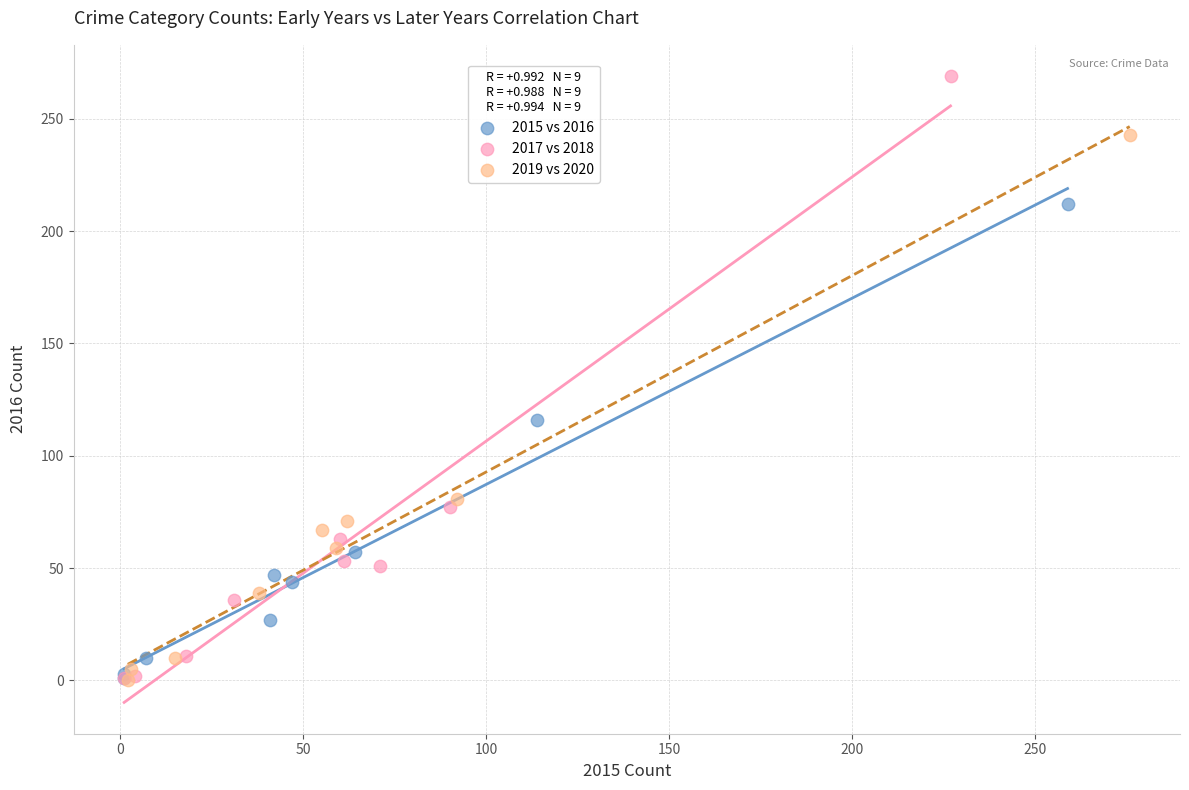

Which series has the largest Y range (max minus min)?

2017 vs 2018